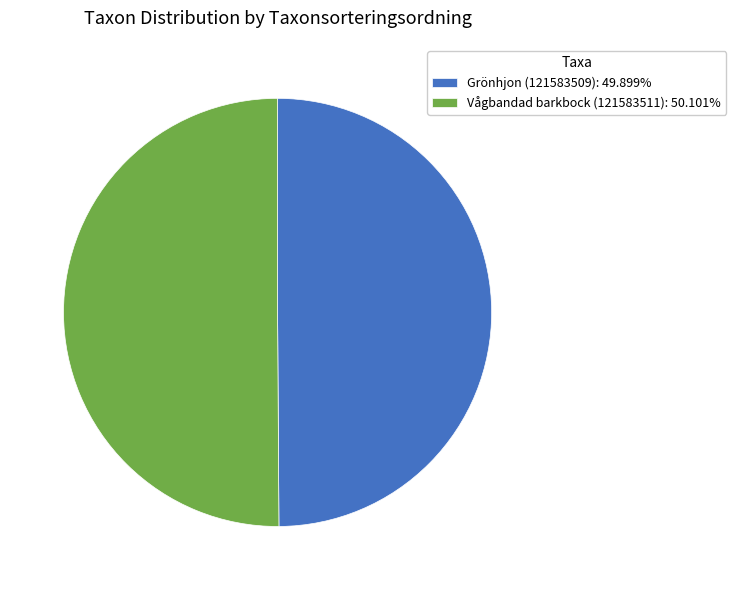

What is the ratio of the value at Vågbandad barkbock (121583511): 50.101% to the value at Grönhjon (121583509): 49.899%?

1.0